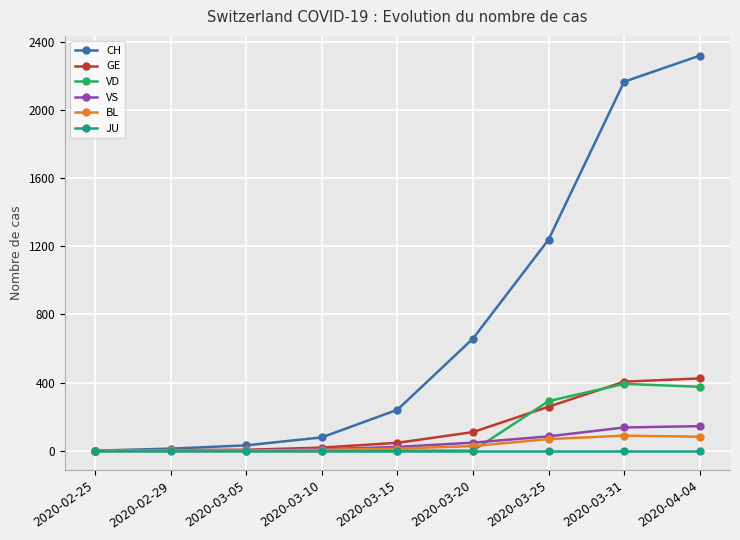

Count the number of categories in the chart.

9